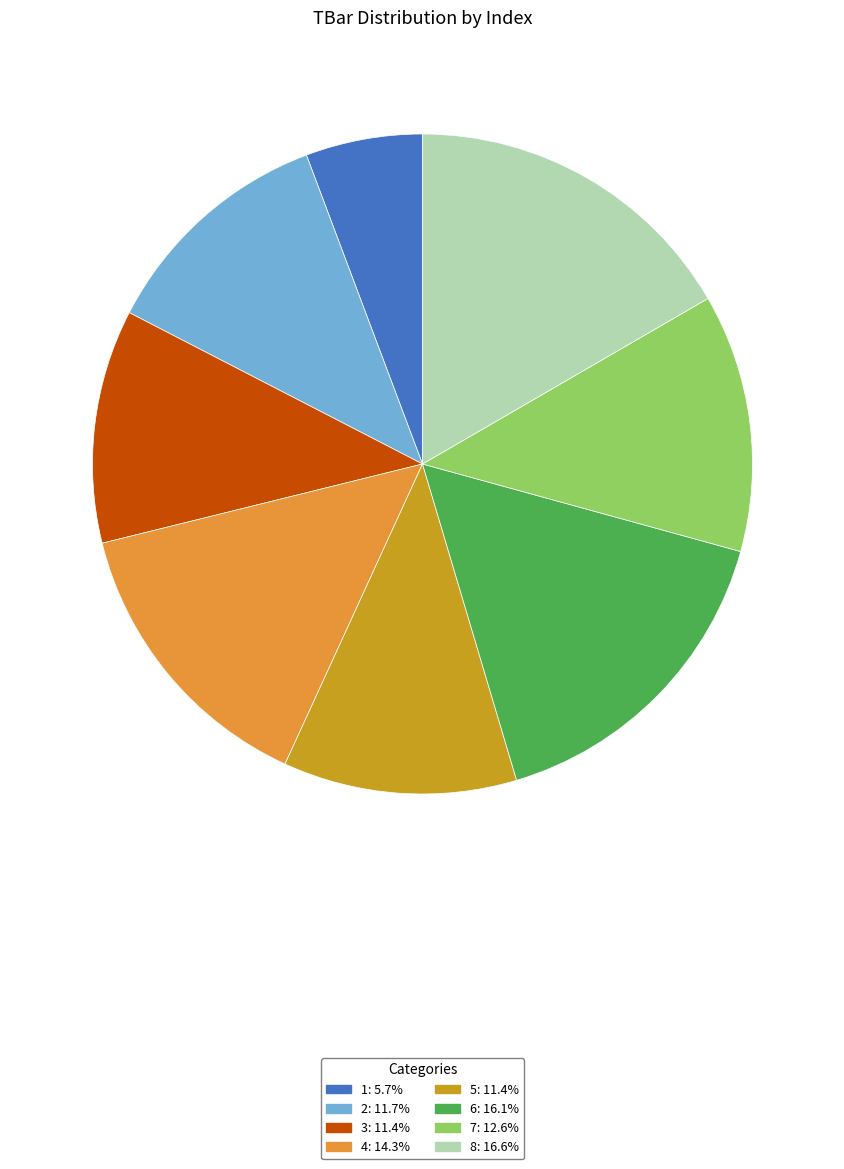

Does any single category account for the majority?

No